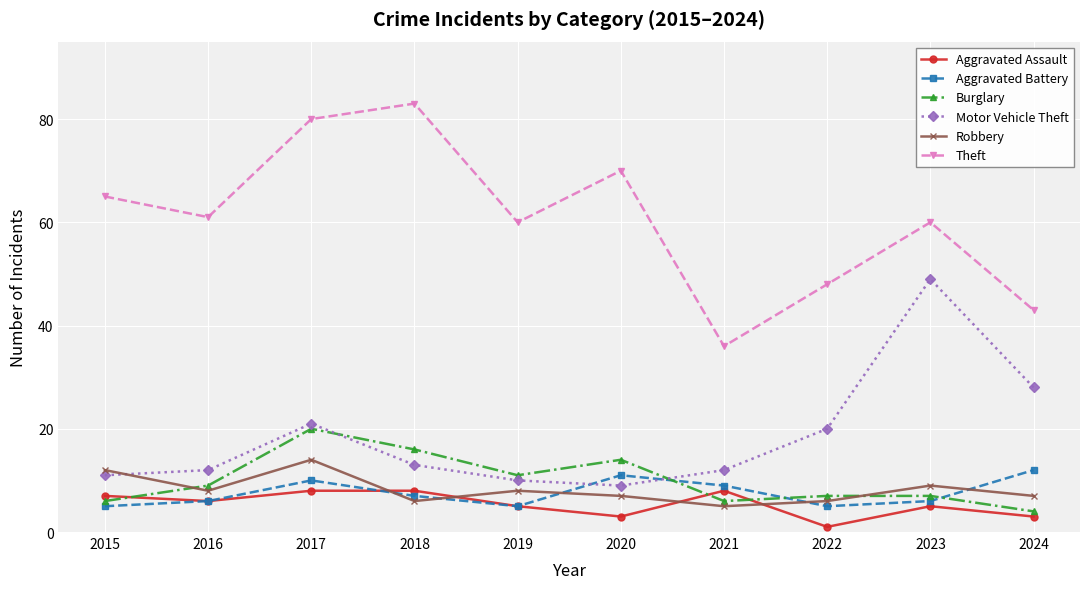

How many lines are shown in the chart?

6